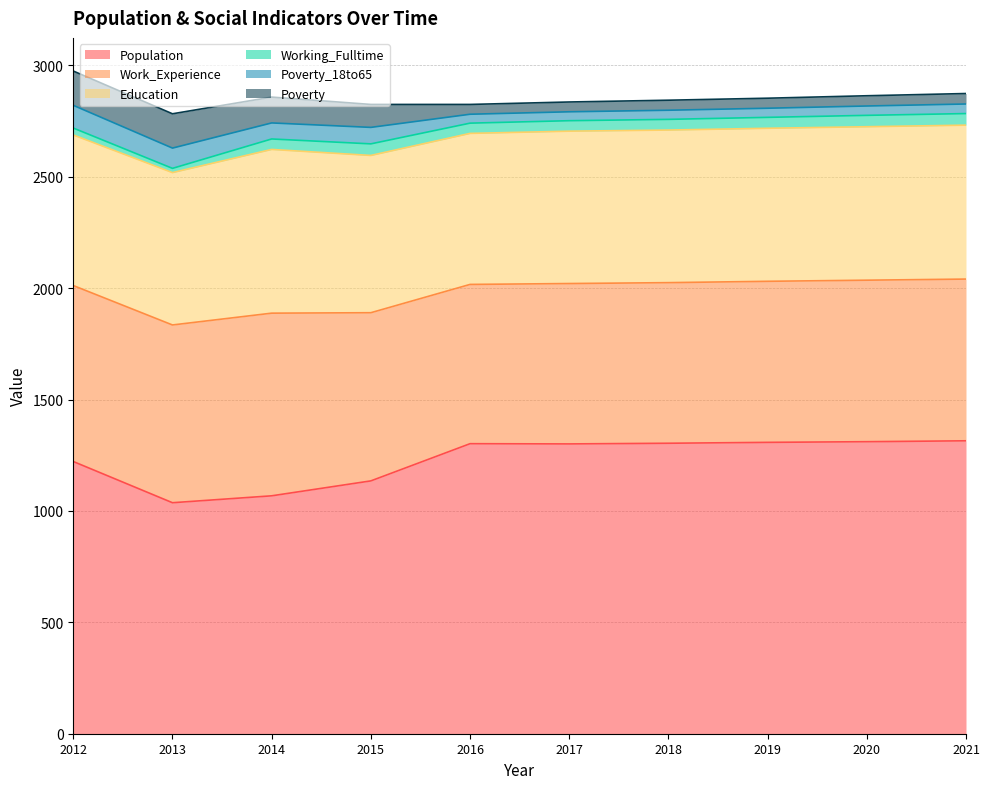

Is the value of Poverty at 2014 greater than the value of Working_Fulltime at 2020?

Yes